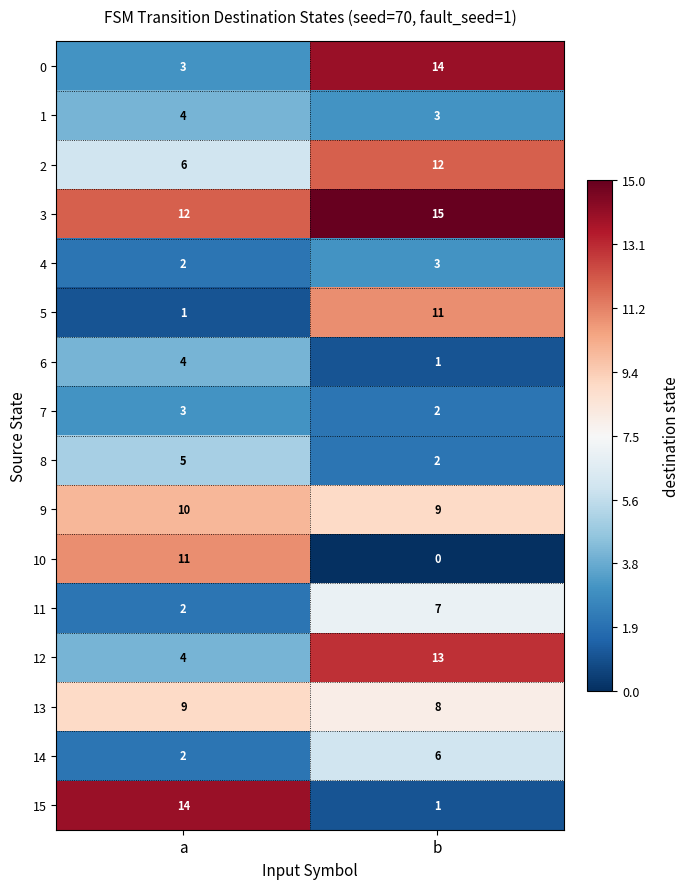

What is the average value of the 10 series?

6